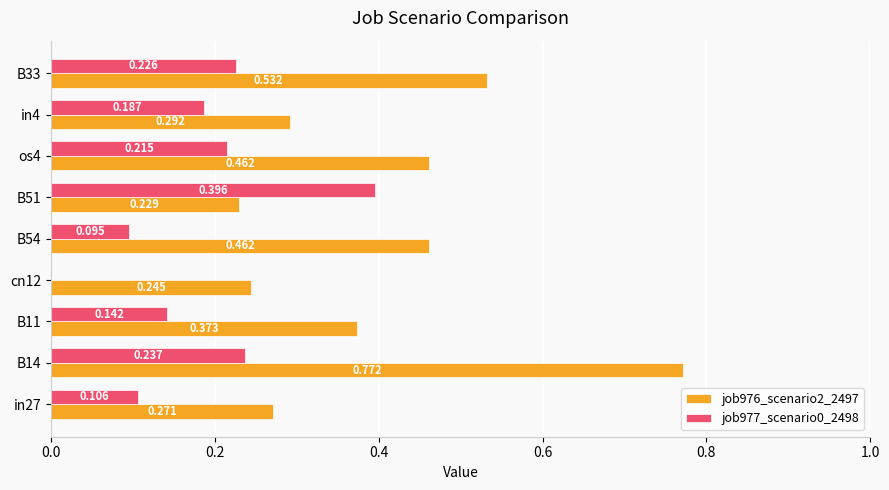

Is the value of job976_scenario2_2497 at B51 greater than the value of job977_scenario0_2498 at cn12?

Yes